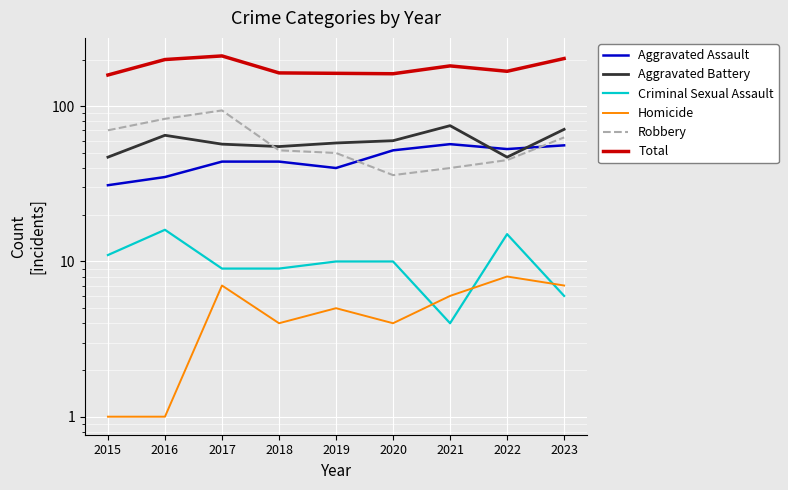

What is the lowest value of the Total series?

159